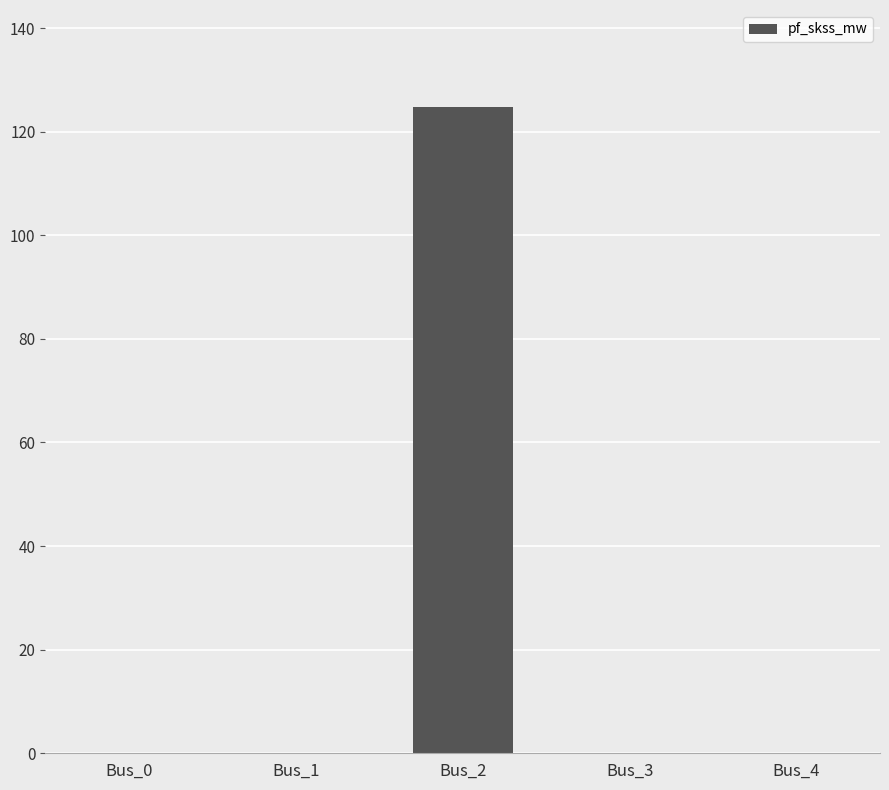

The chart shows a value of 0.0 at Bus_0. True or false?

True